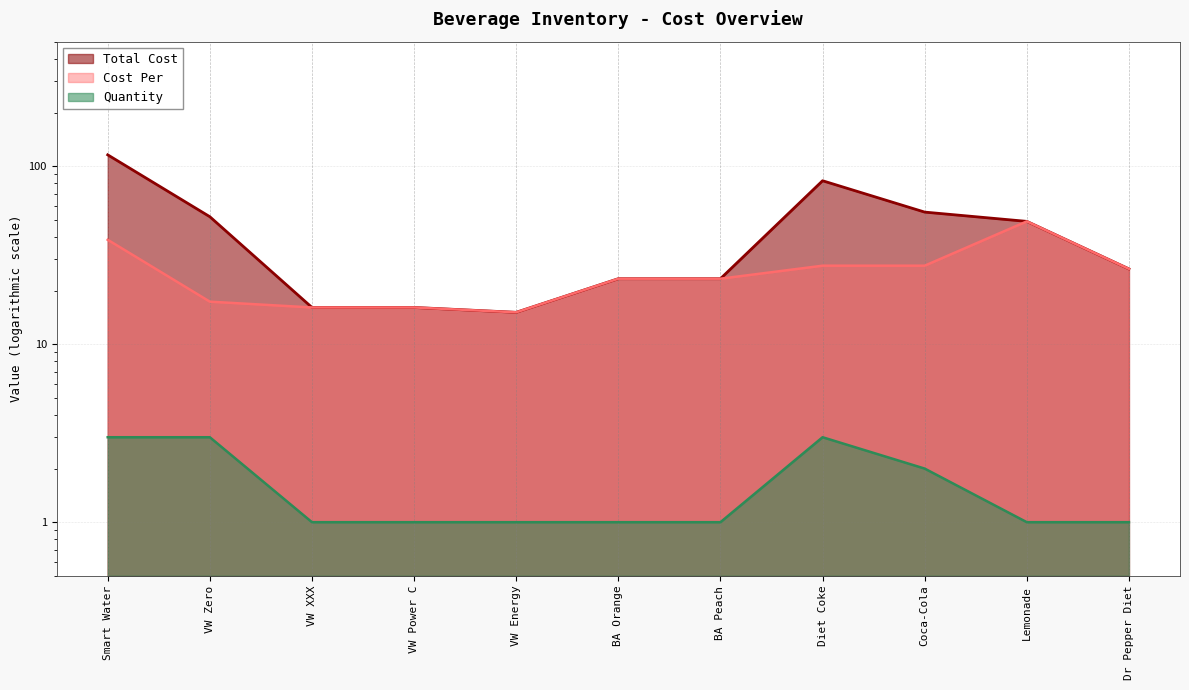

What is the value of the Quantity point at the 11th from the left?

1.0